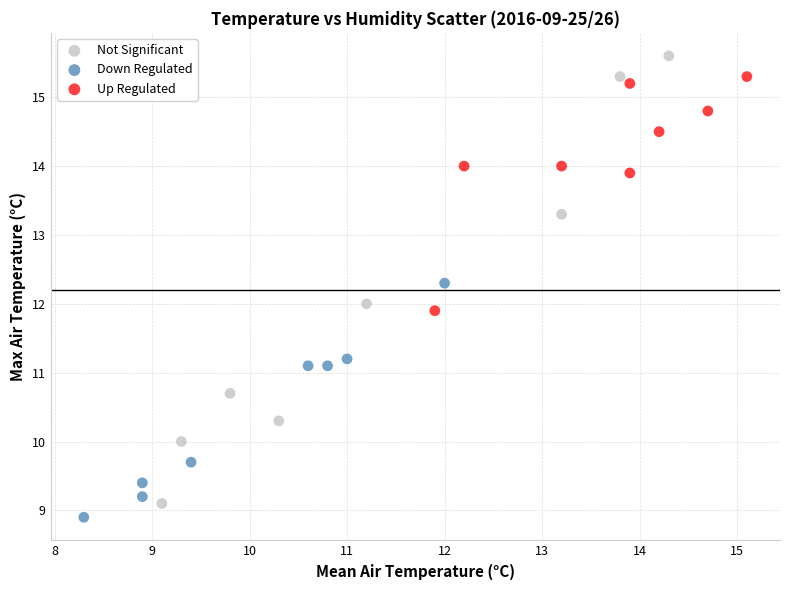

What are all the series names shown in the legend?

Not Significant, Down Regulated, Up Regulated